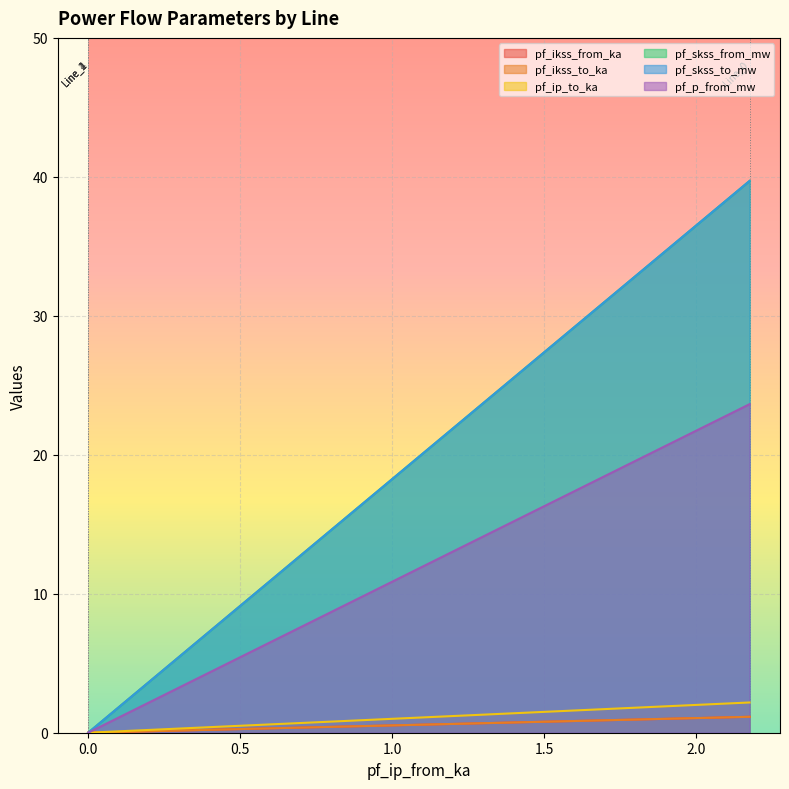

What is the total value across all series at Line_0?

107.5